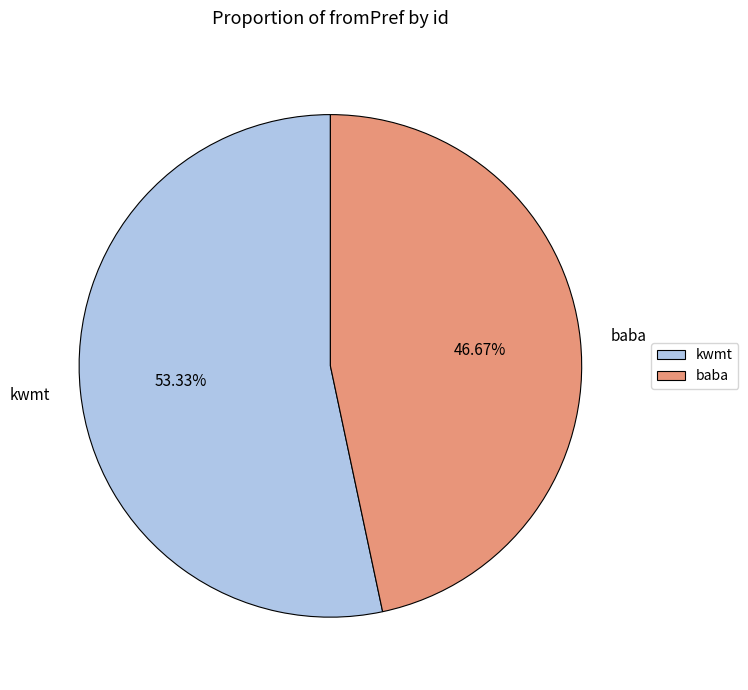

Does baba represent more than half of the total?

No